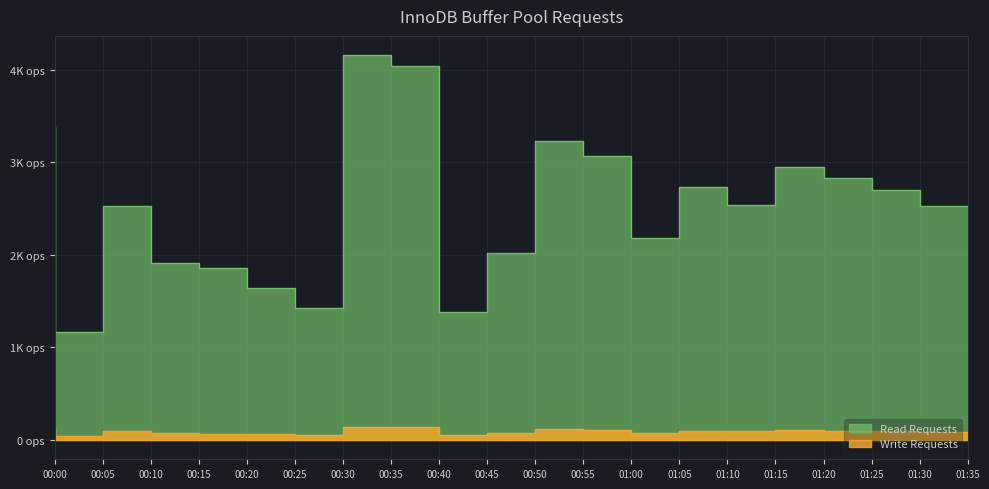

At 01:25, list the series in order from smallest to largest.

Write Requests, Read Requests